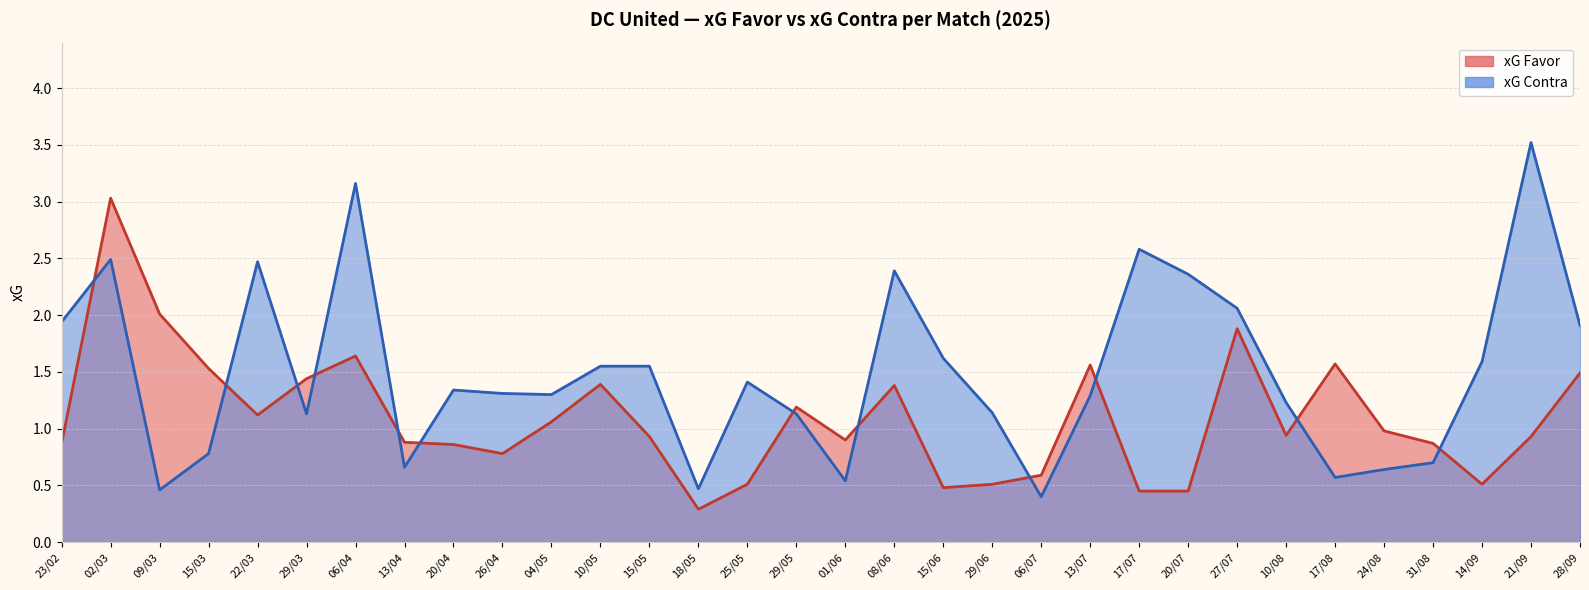

What position from the right is 26/04?

23